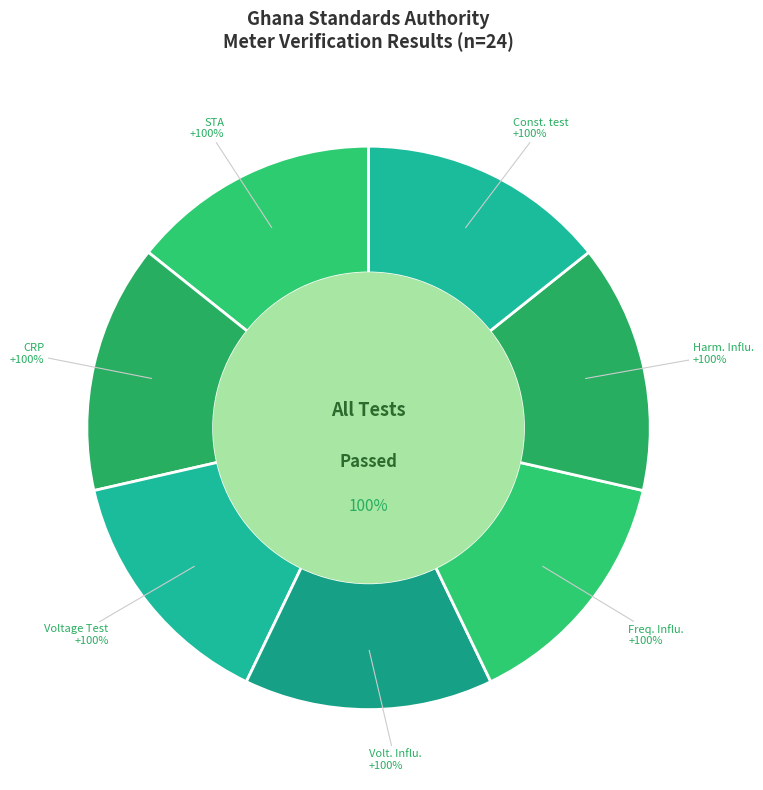

How many slices are in this pie chart?

7